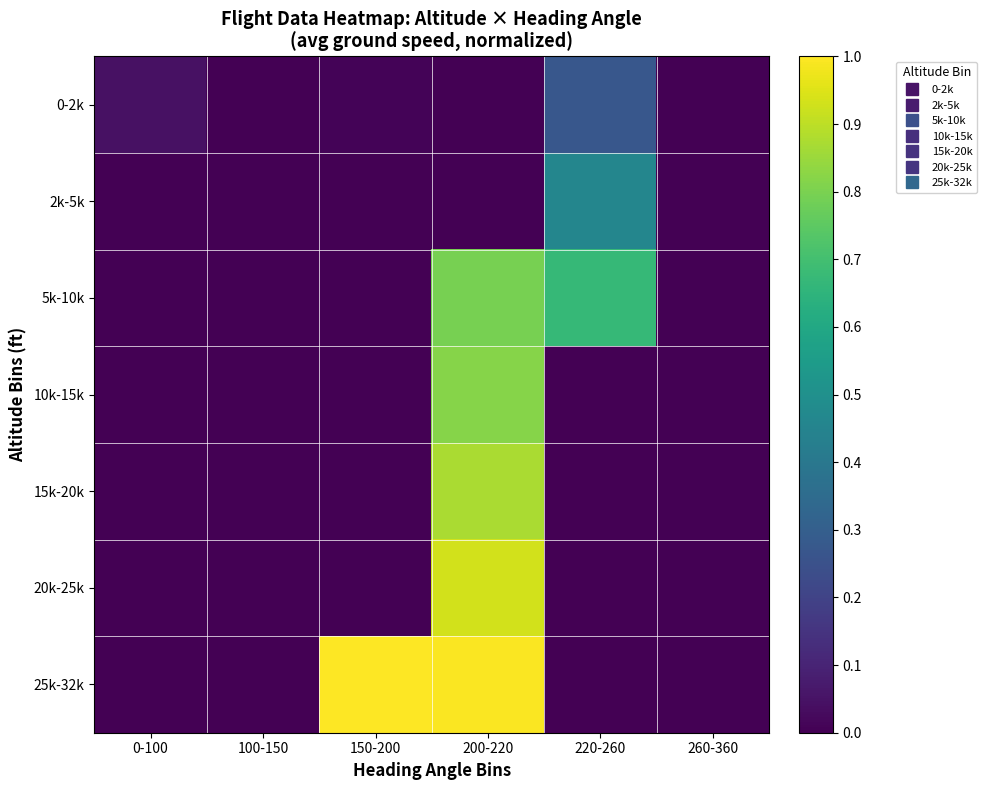

How many series are shown in this chart?

7